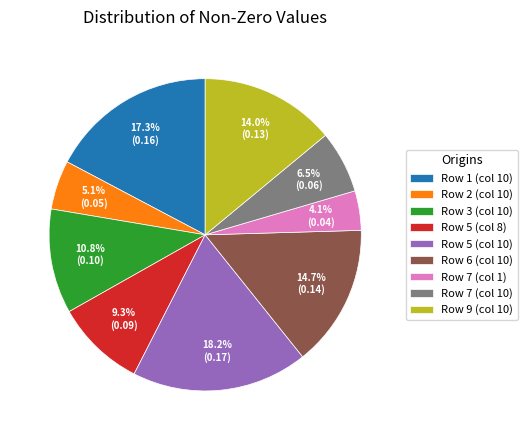

Rank the categories by value from lowest to highest.

Row 7 (col 1), Row 2 (col 10), Row 7 (col 10), Row 5 (col 8), Row 3 (col 10), Row 9 (col 10), Row 6 (col 10), Row 1 (col 10), Row 5 (col 10)